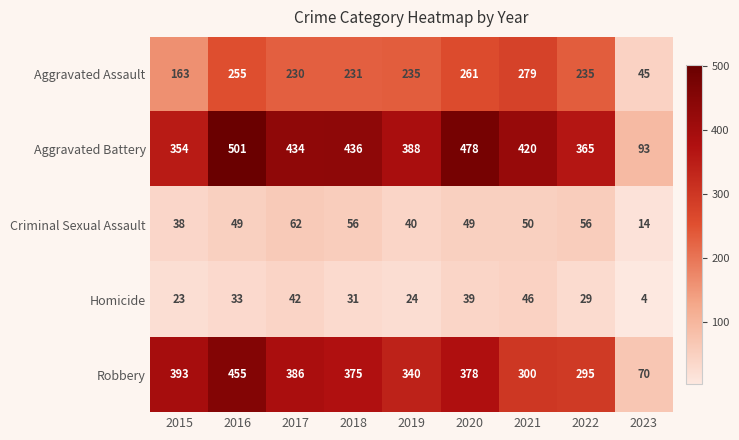

Where does the Robbery series first go above 375?

2015